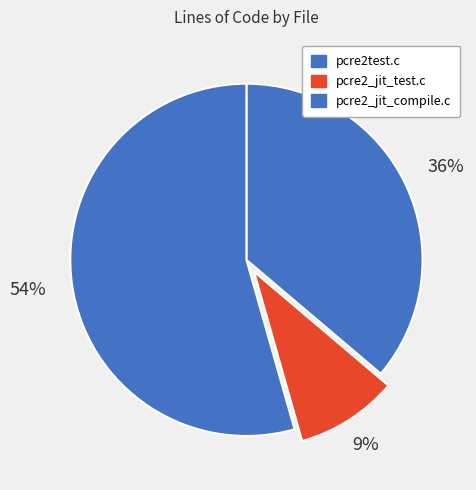

How many segments does this pie chart have?

3